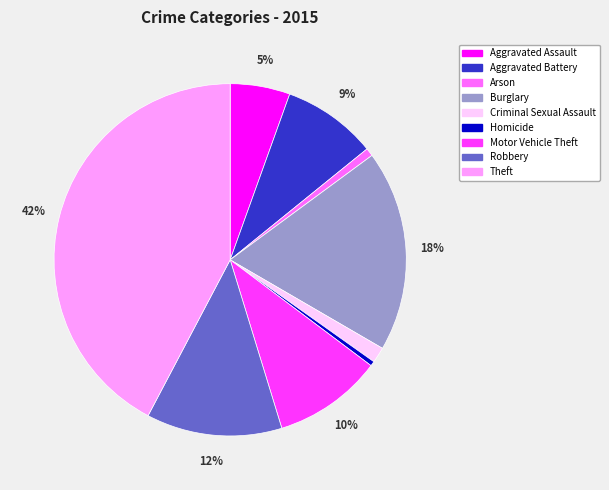

Is there any slice that represents more than half of the pie?

No